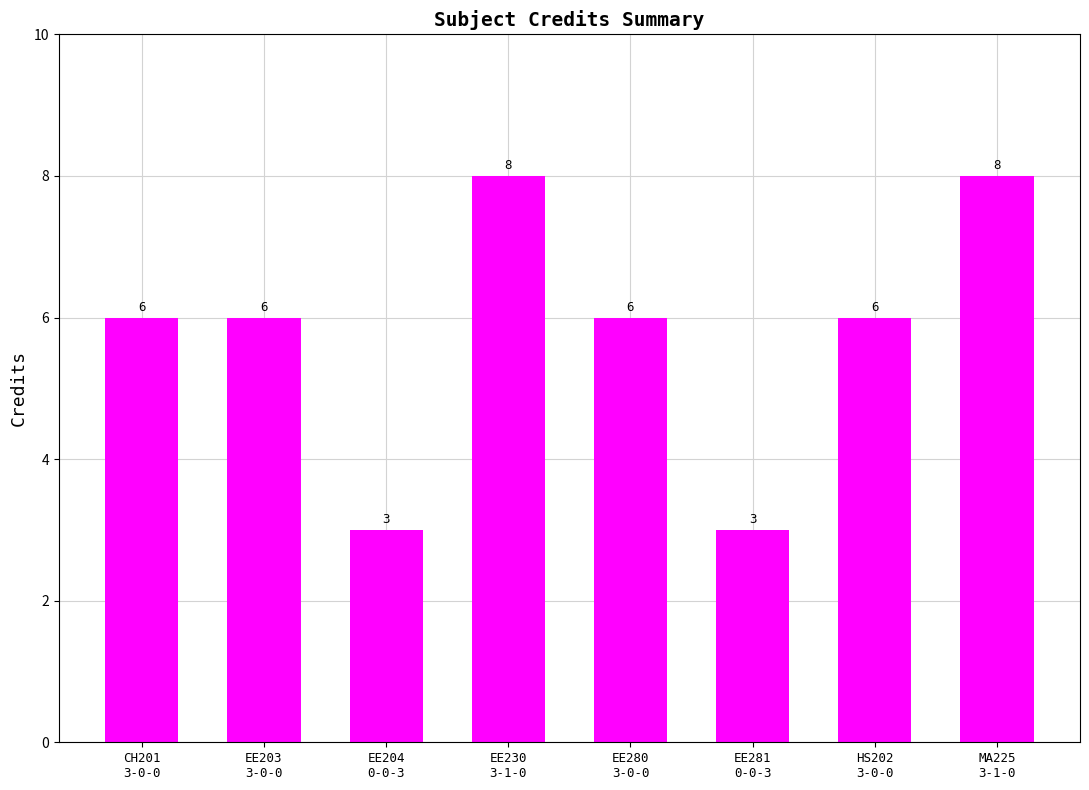

What is the sum of the values at EE280
3-0-0 and EE204
0-0-3?

9